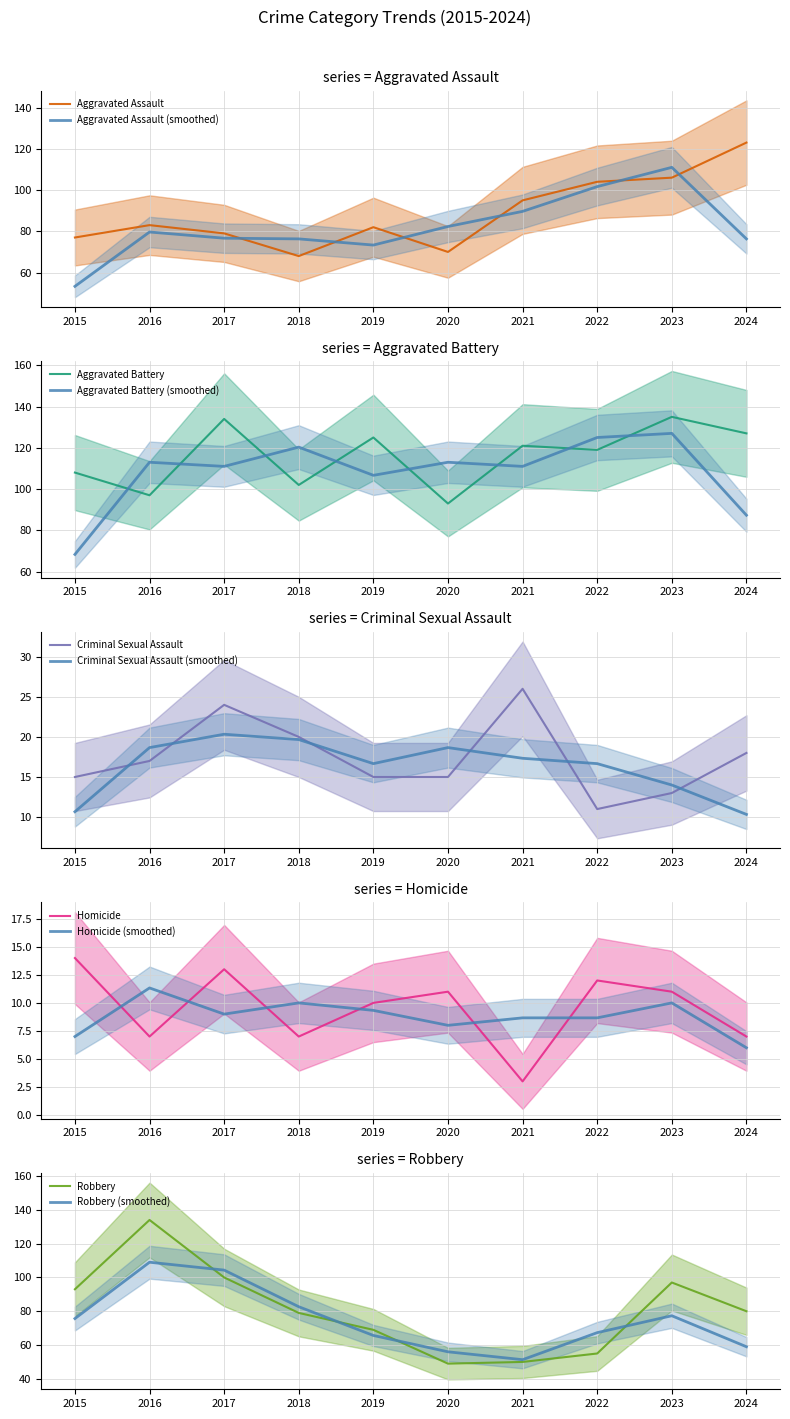

True or false: Aggravated Battery and Criminal Sexual Assault cross at least once.

False